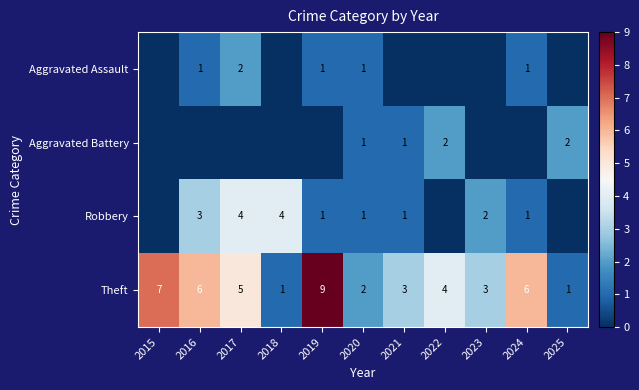

What is the average value of the Theft series?

4